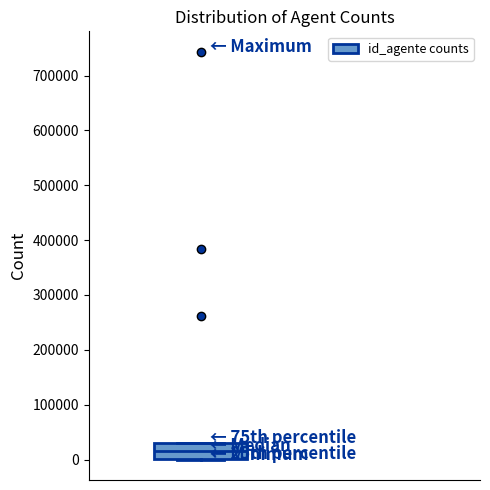

Where is the lower edge of the box on the y-axis? The values are not printed on the chart, so give them approximately, as read against the axis.

0